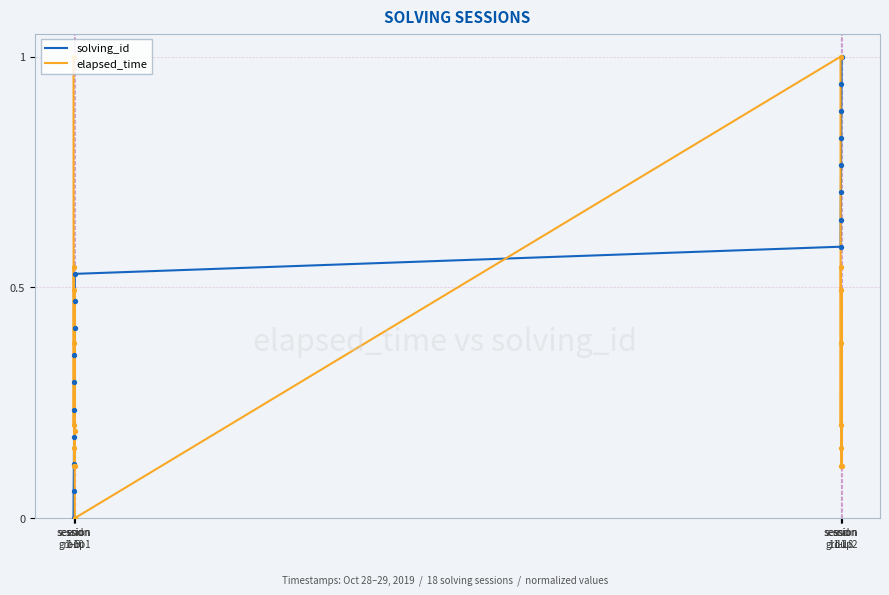

Which series has the largest total across all categories?

solving_id